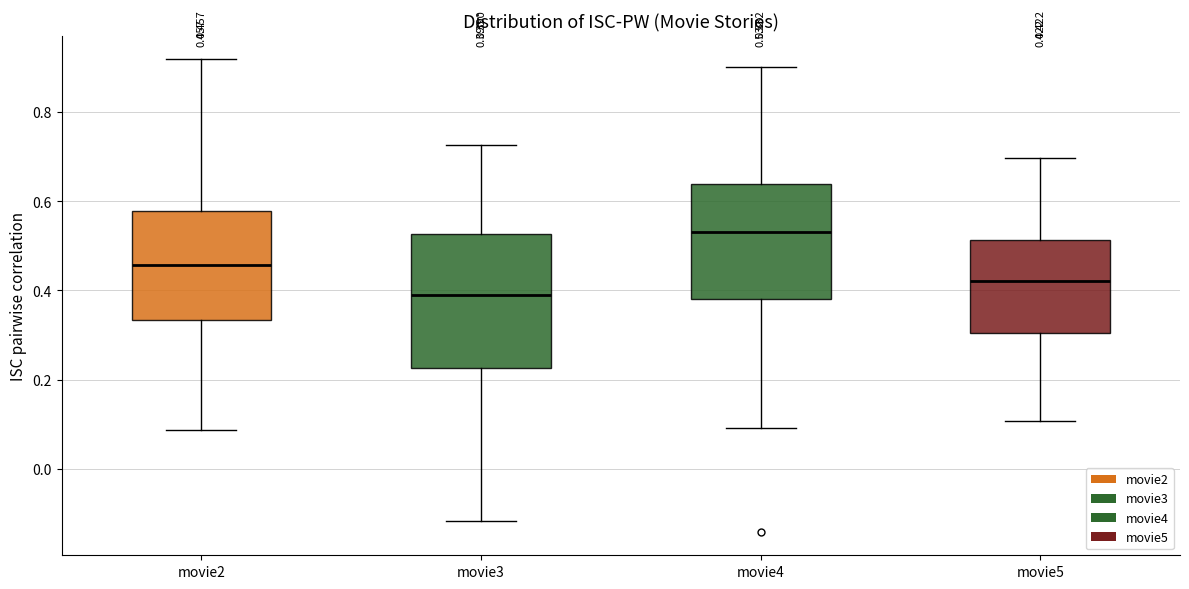

Which box has the highest median line?

movie4